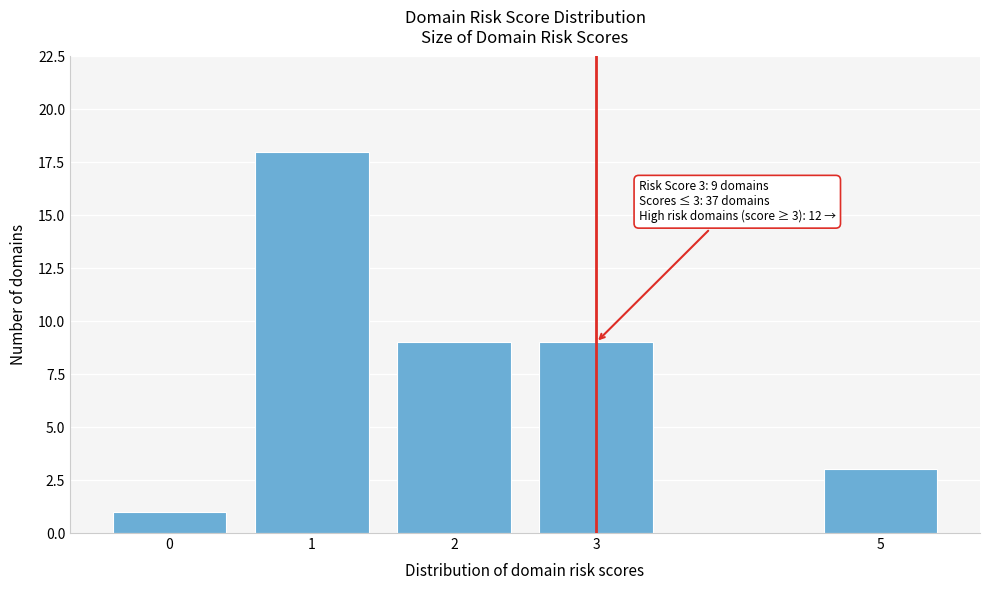

Reading left to right, transcribe all the data shown in this chart.

0=1	1=18	2=9	3=9	5=3